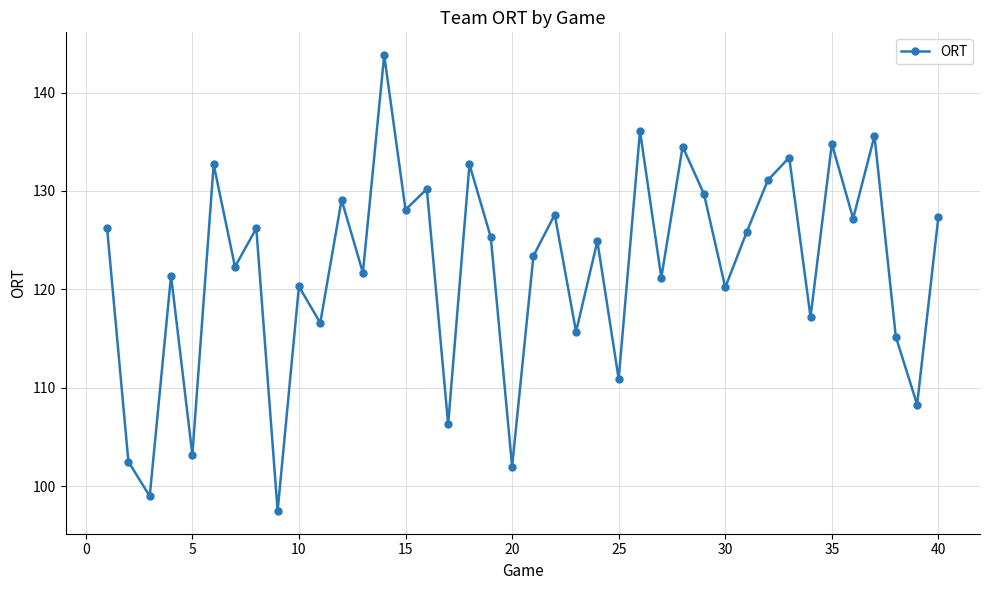

True or false: there are more than 1 points higher than both neighbors.

True